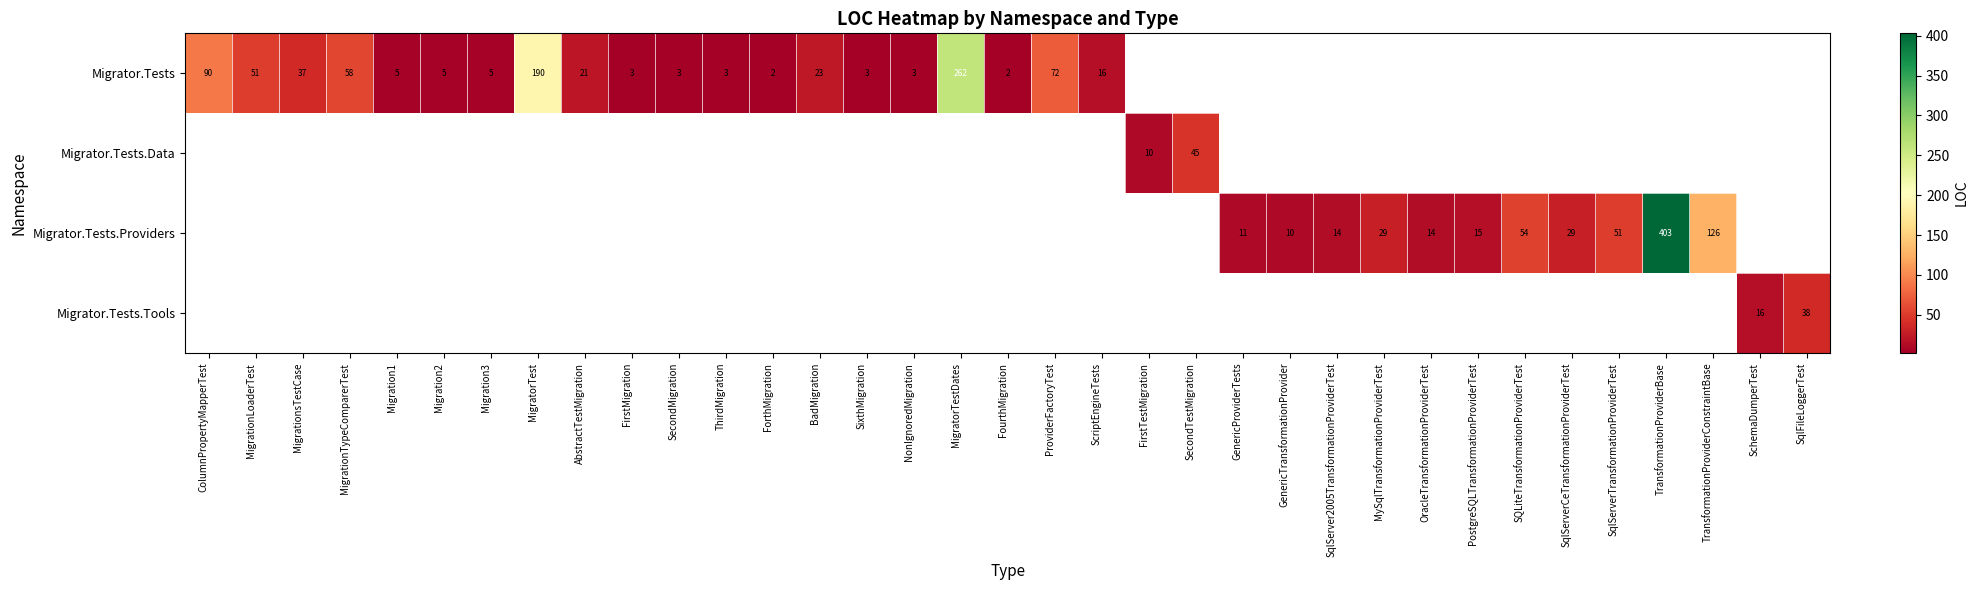

The value of Migrator.Tests.Providers at GenericProviderTests is 17.9. True or false?

False